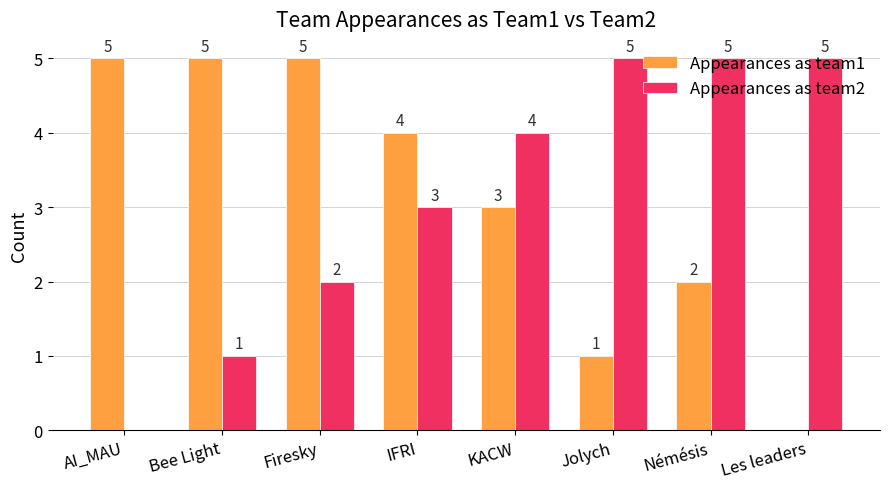

Which series changed the most between AI_MAU and Némésis?

Appearances as team2